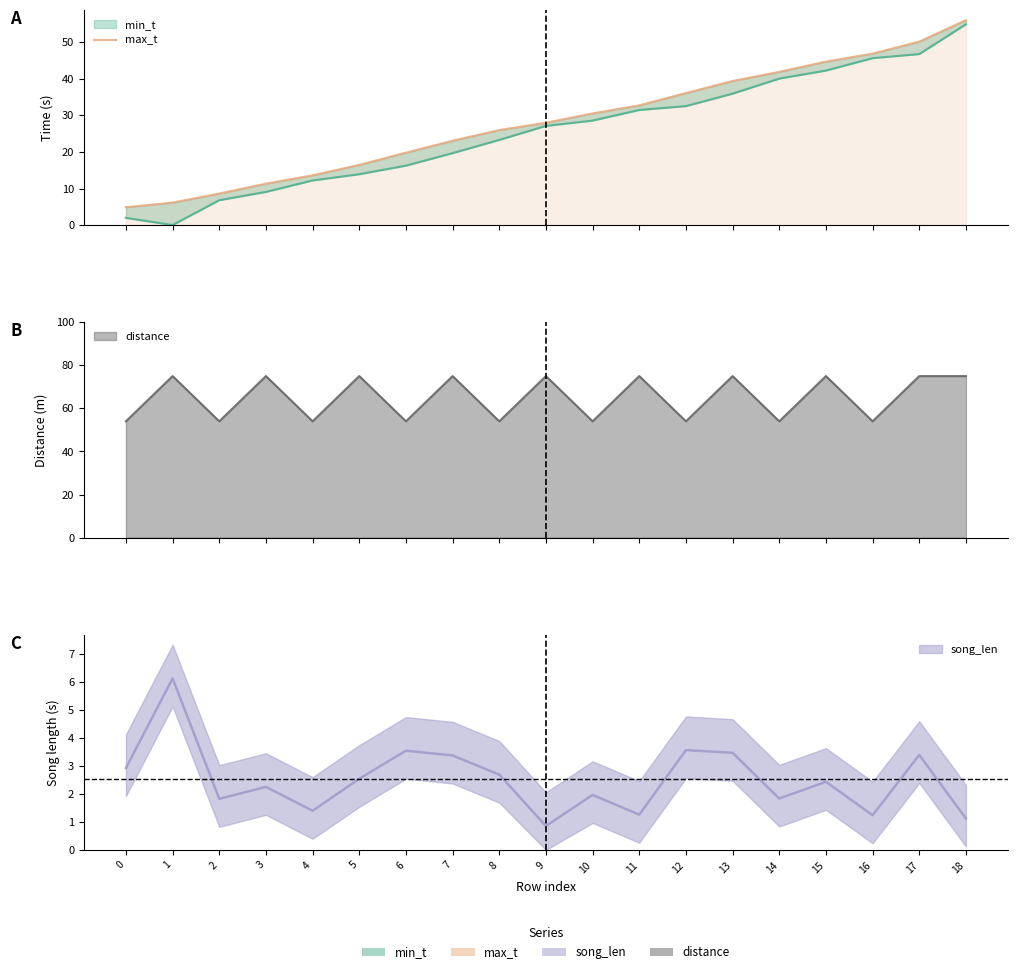

What is the sum of all values?

536.5